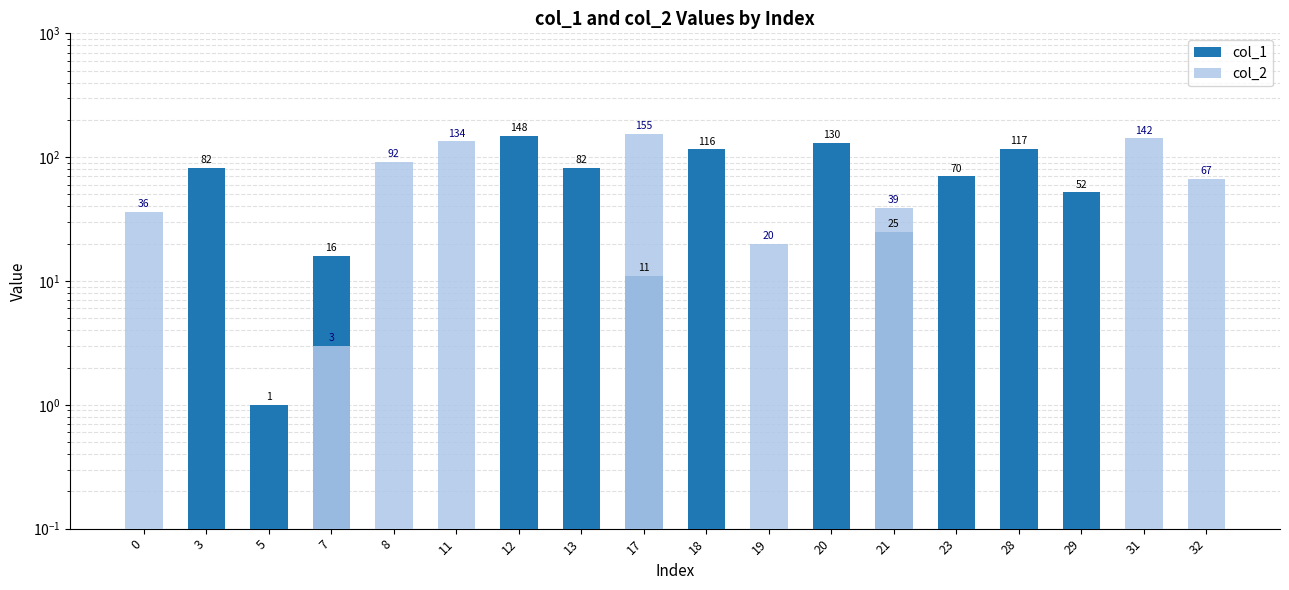

Is the value of col_1 at 11 greater than the value of col_2 at 7?

No